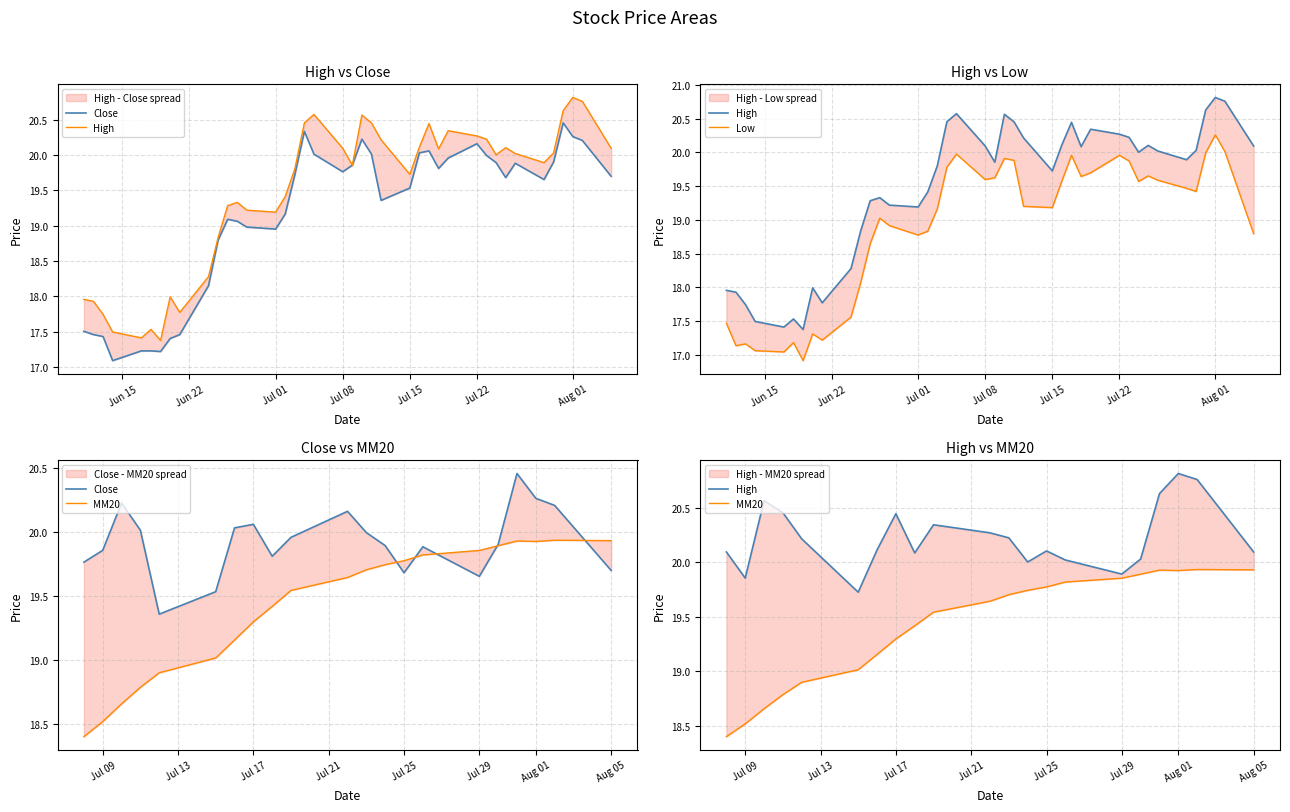

What is the difference between the highest and lowest values at Aug 01?

0.6